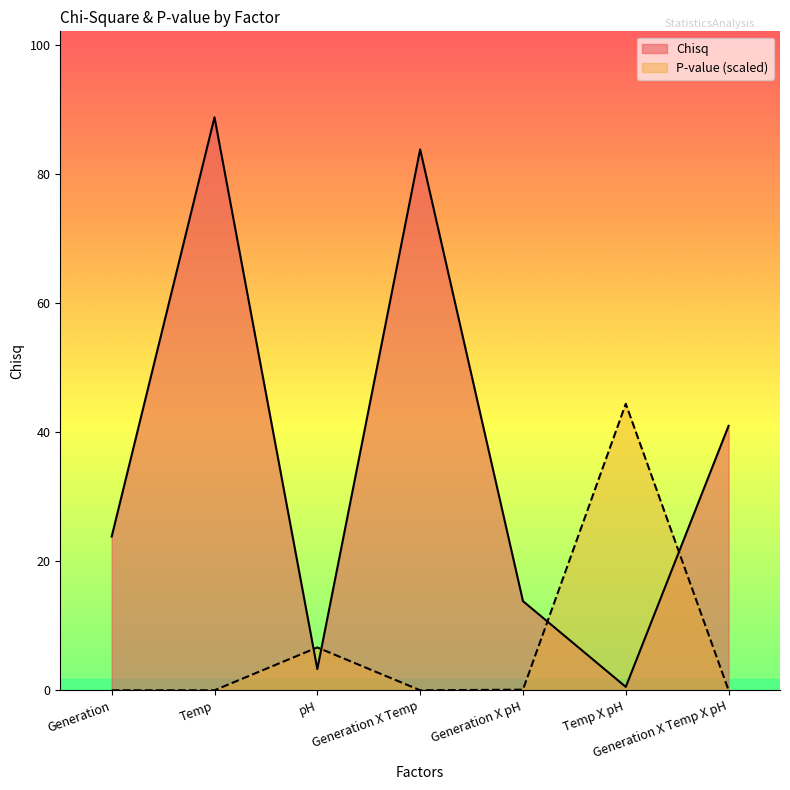

What value does the P-value series have at Generation X pH?

0.1